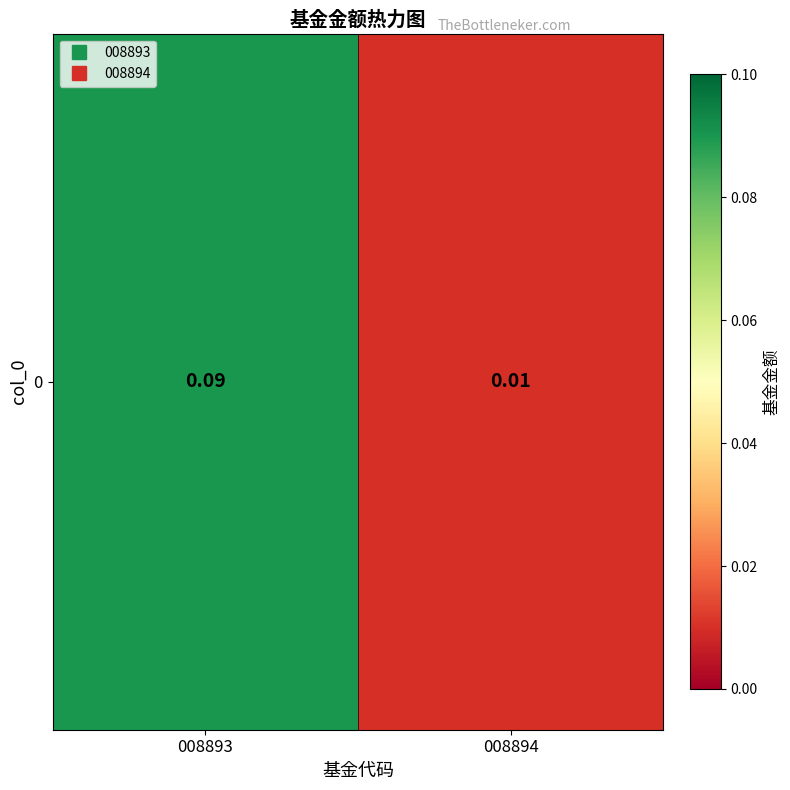

Reading left to right, list all the values displayed in this chart.

008893=0.1	008894=0.0